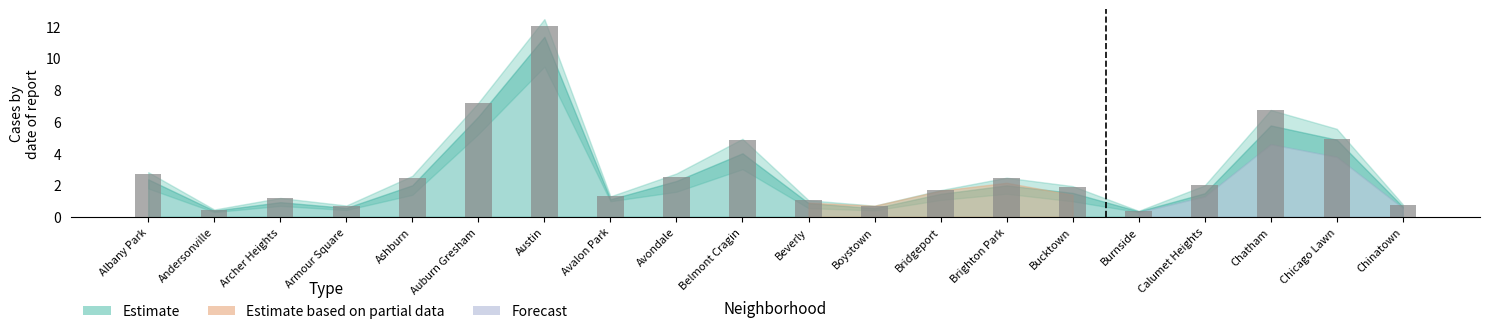

What is the value of the 16th bar from the left?

0.4